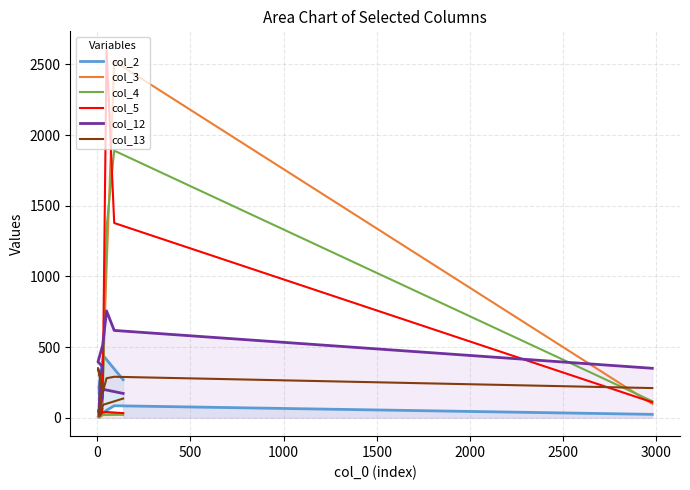

What is the lowest value of the col_5 series?

10